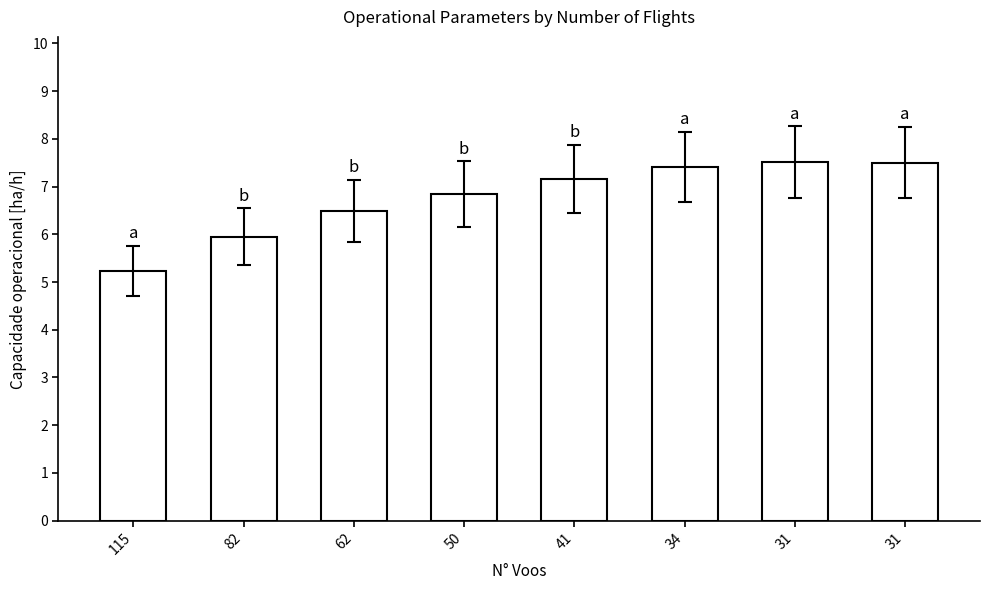

Are the bars horizontal?

No